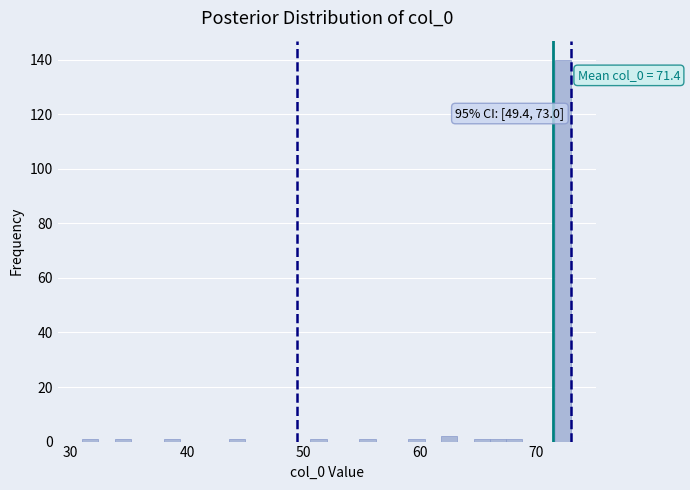

Read against the x-axis, roughly where is the centre of the tallest bar?

72